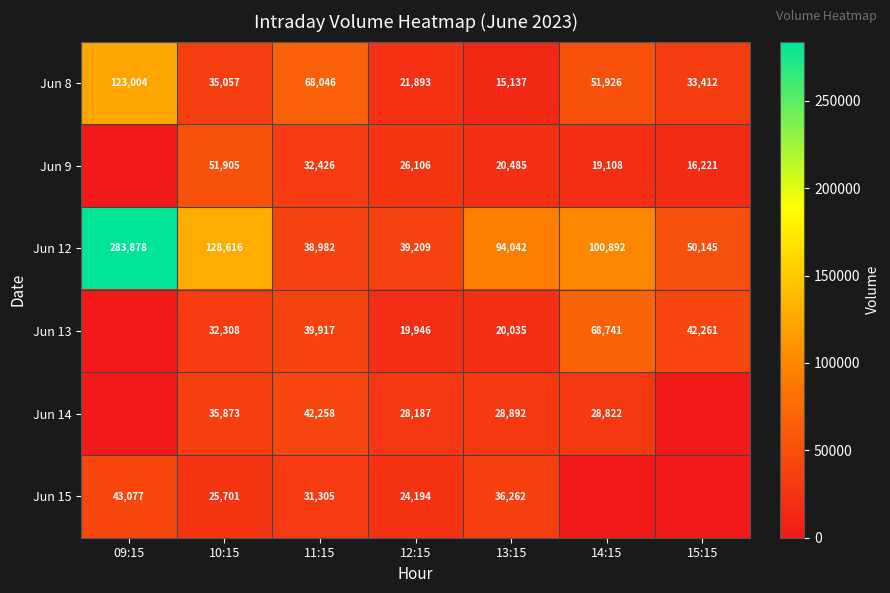

What is the maximum value shown in the chart?

283878